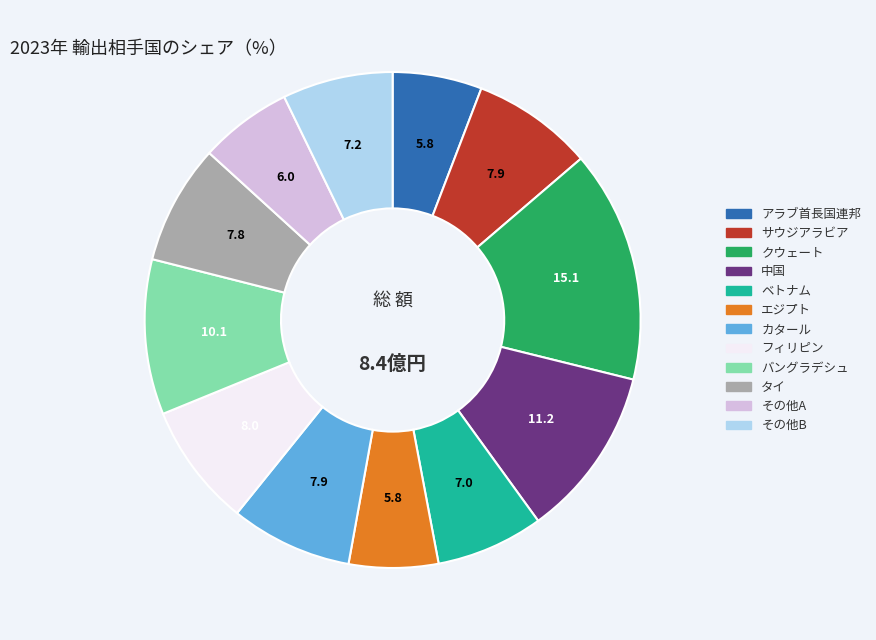

Does any single category account for the majority?

No